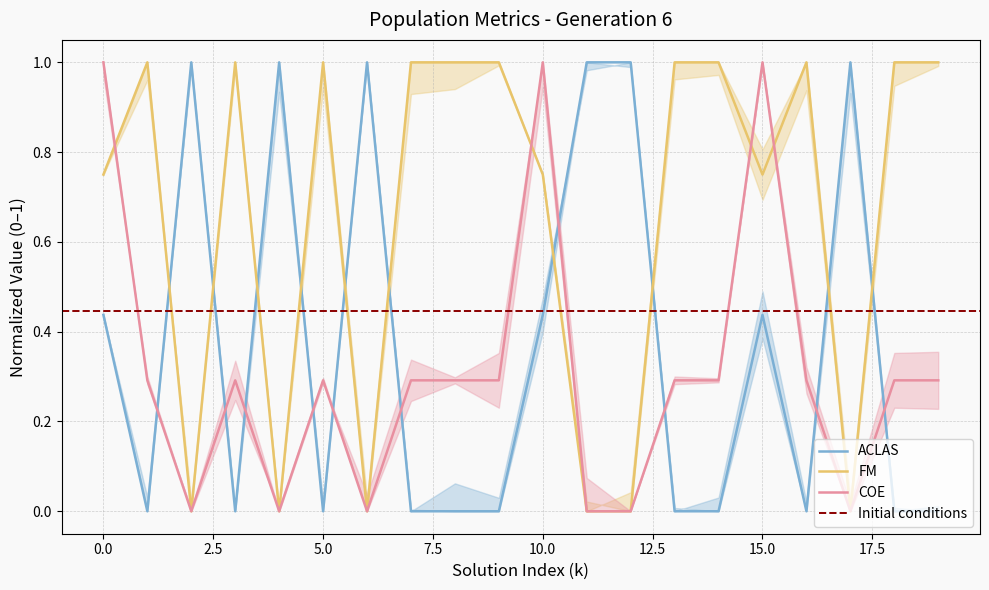

Rank the categories by COE value from highest to lowest.

0, 10, 15, 1, 3, 5, 7, 8, 9, 13, 14, 16, 18, 19, 2, 4, 6, 11, 12, 17